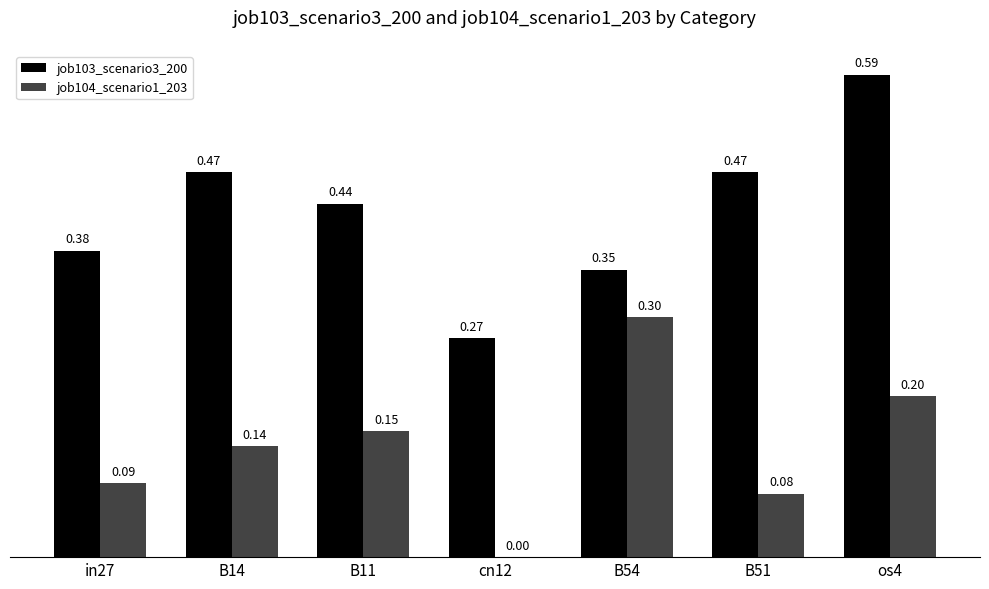

What is the sum of all job104_scenario1_203 values?

1.0